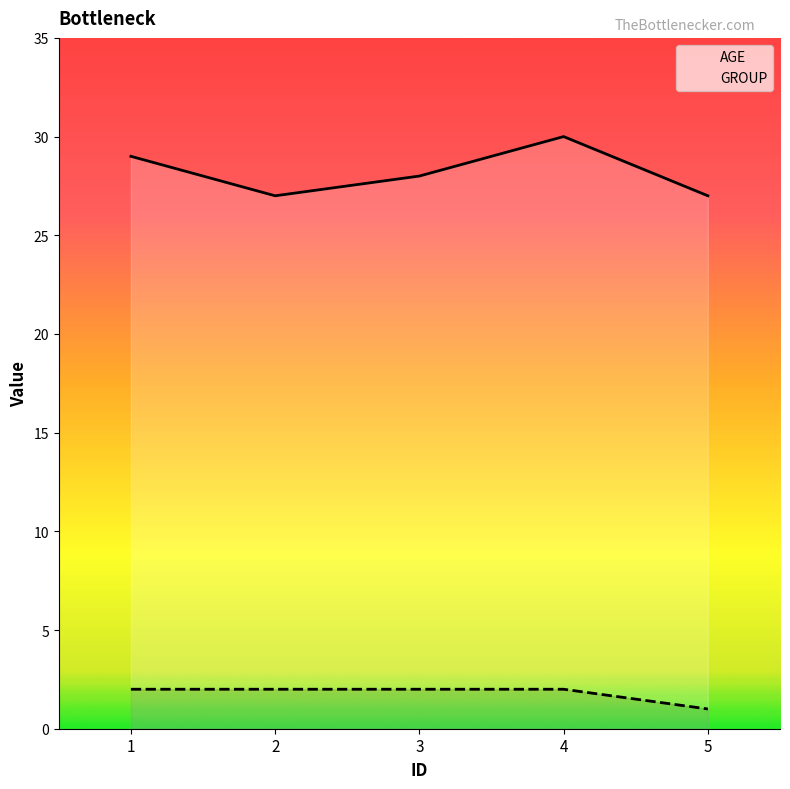

What is the maximum value for AGE?

30